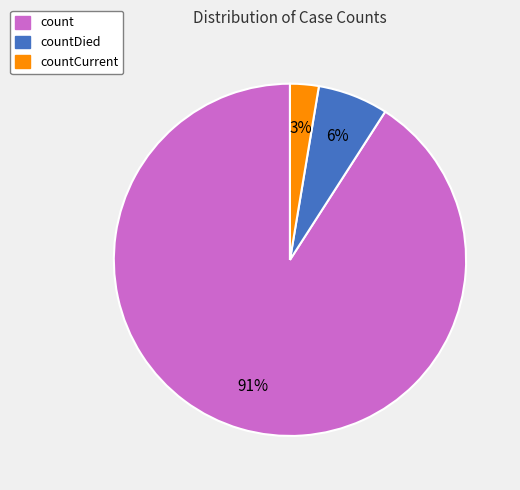

Is count the majority of the pie?

Yes